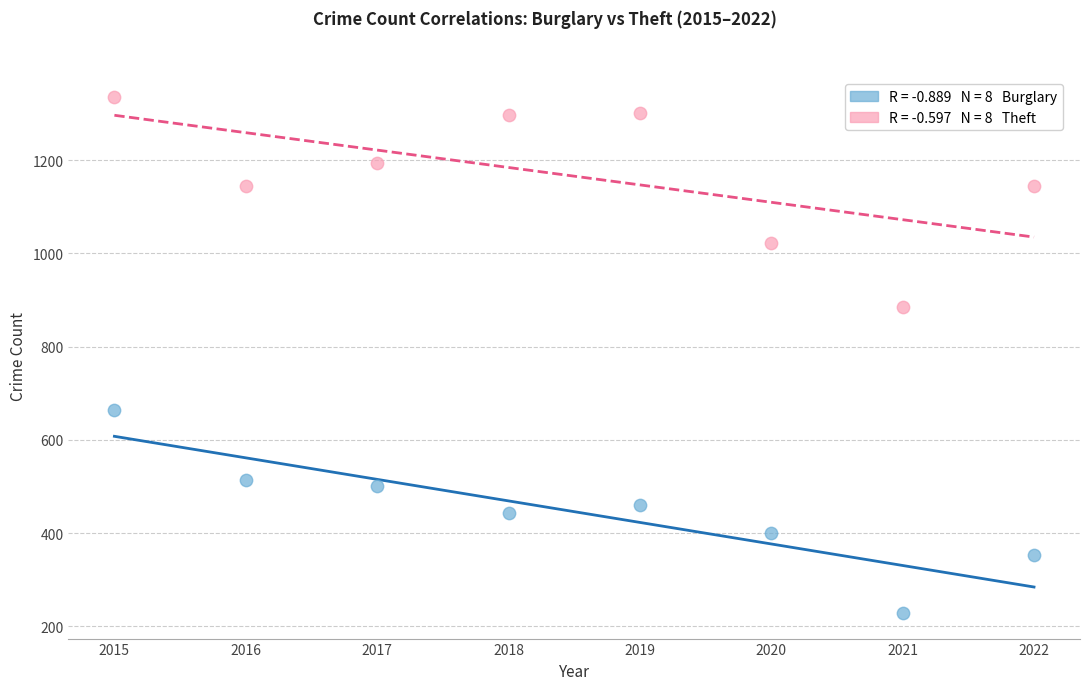

Across all series, what Y value is closest to 782?

886